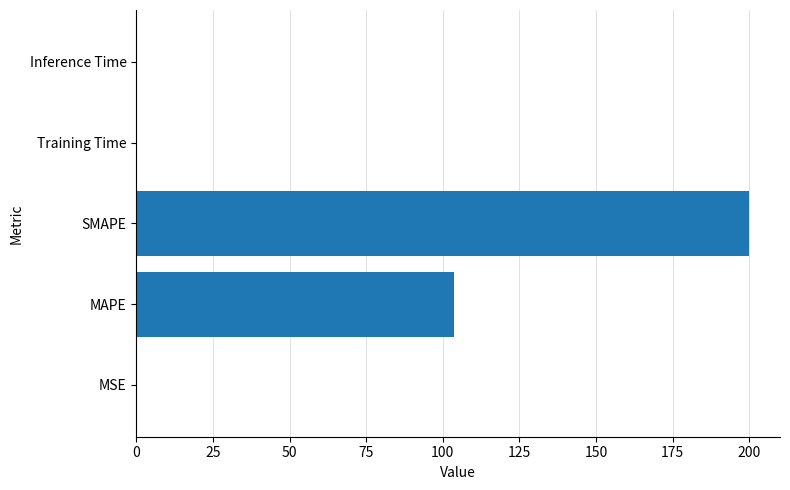

Between MAPE and SMAPE, which is larger?

SMAPE